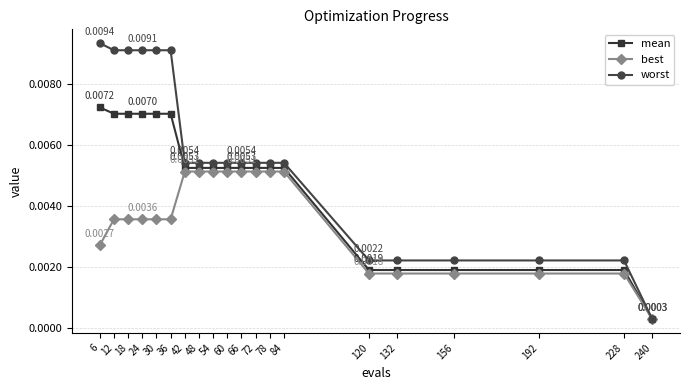

Rank the series by their maximum value, from lowest to highest.

best, mean, worst